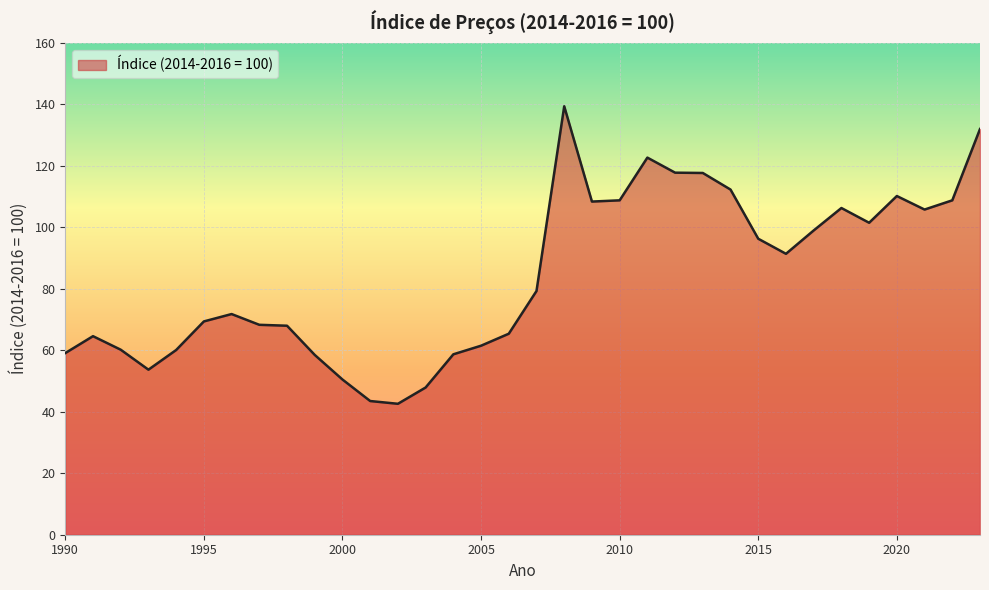

What is the minimum value shown in the chart?

42.6